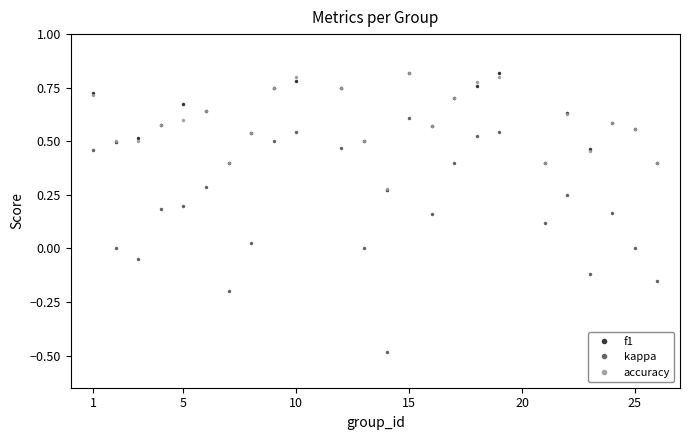

Which series has the largest range (max minus min)?

kappa